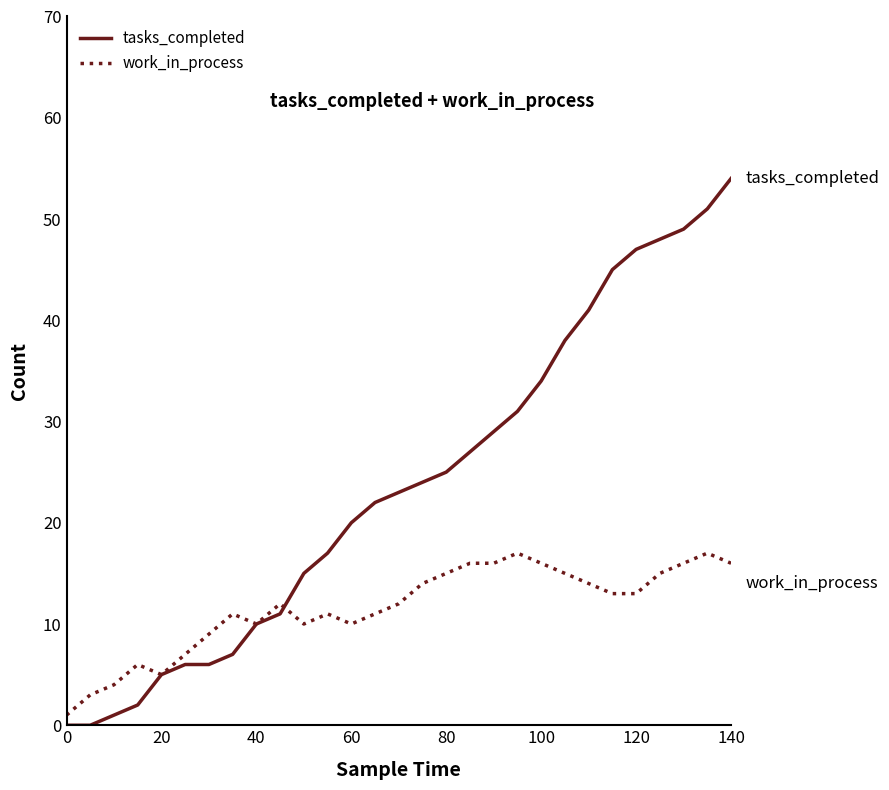

Which series has the widest spread of values?

tasks_completed